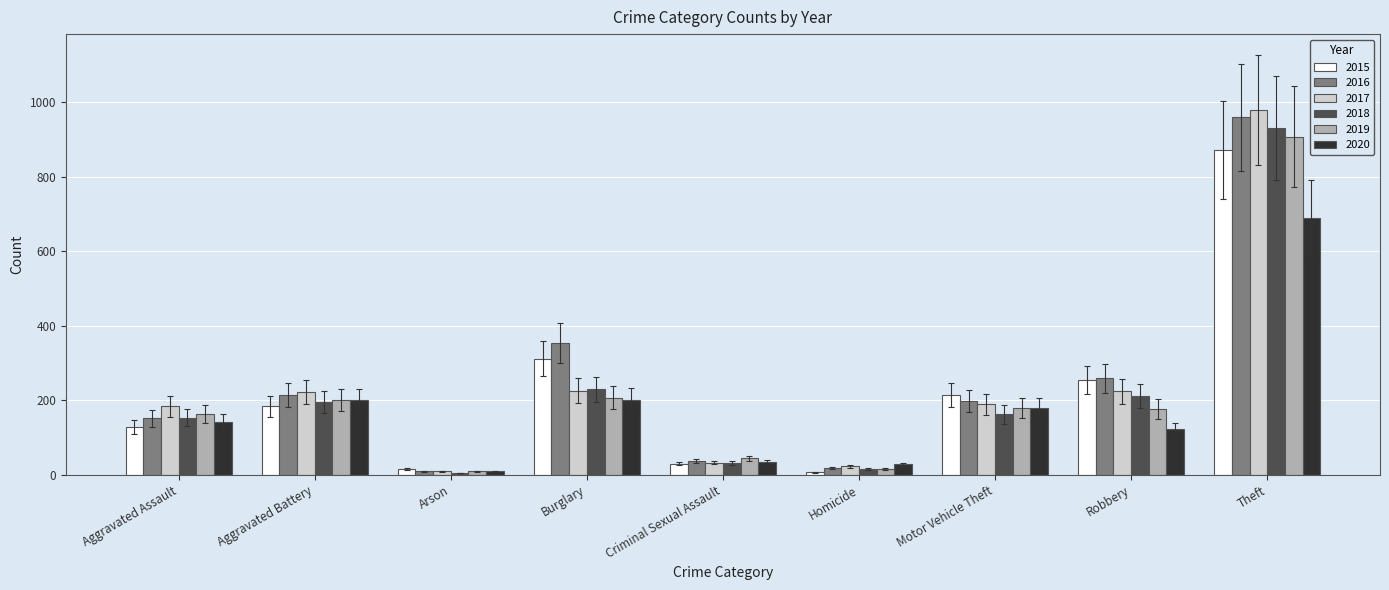

The 2019 series shows 45 at Criminal Sexual Assault. True or false?

True